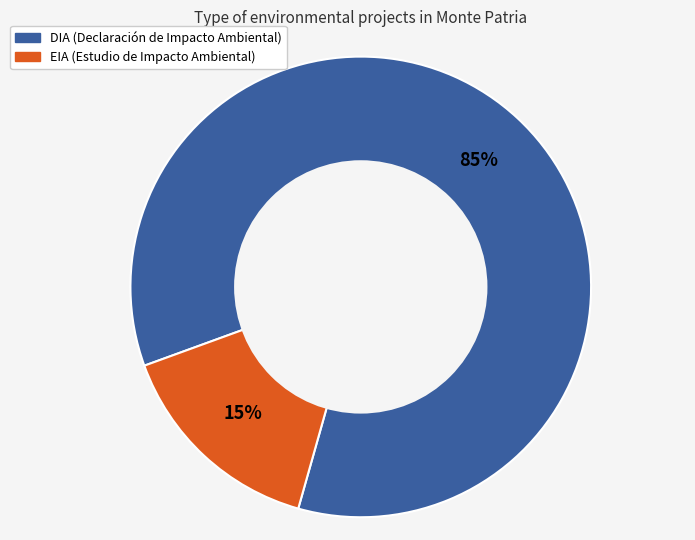

Rank the categories by value from highest to lowest.

DIA, EIA